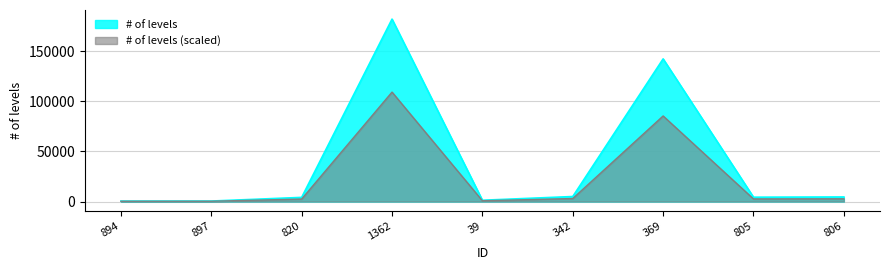

Reading right to left, transcribe all the data shown in this chart.

806=2751.6	805=2614.2	369=85300.8	342=3018.0	39=799.2	1362=109069.8	820=2505.6	897=307.8	894=287.4